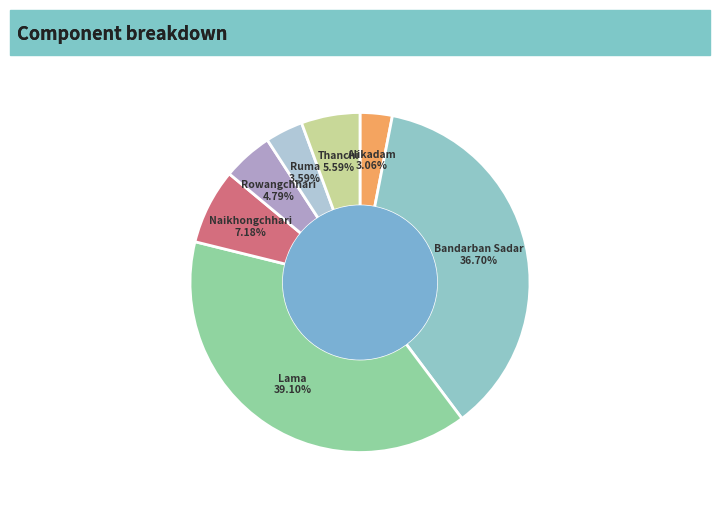

Rank the categories by value from highest to lowest.

Lama, Bandarban Sadar, Naikhongchhari, Thanchi, Rowangchhari, Ruma, Alikadam